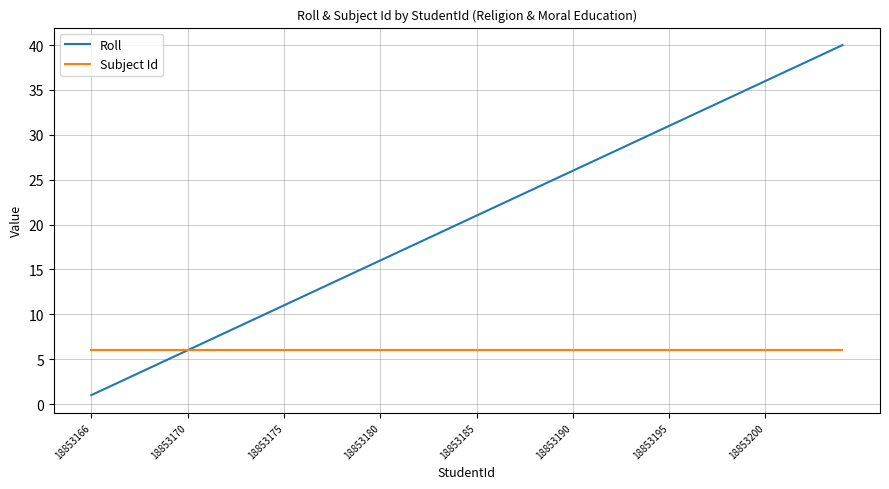

Which series has the largest range (max minus min)?

Roll